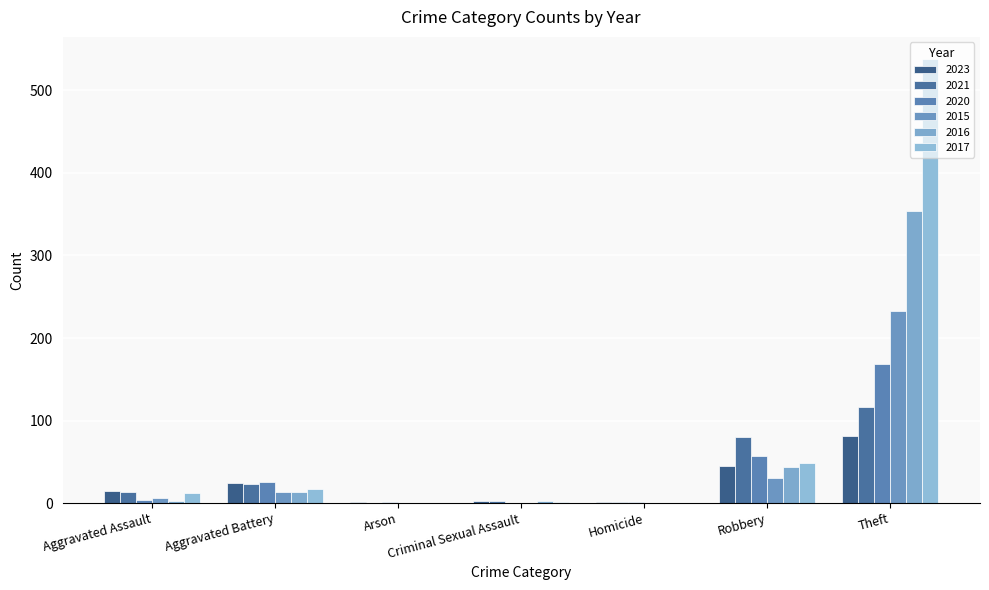

Does the chart contain stacked bars?

No